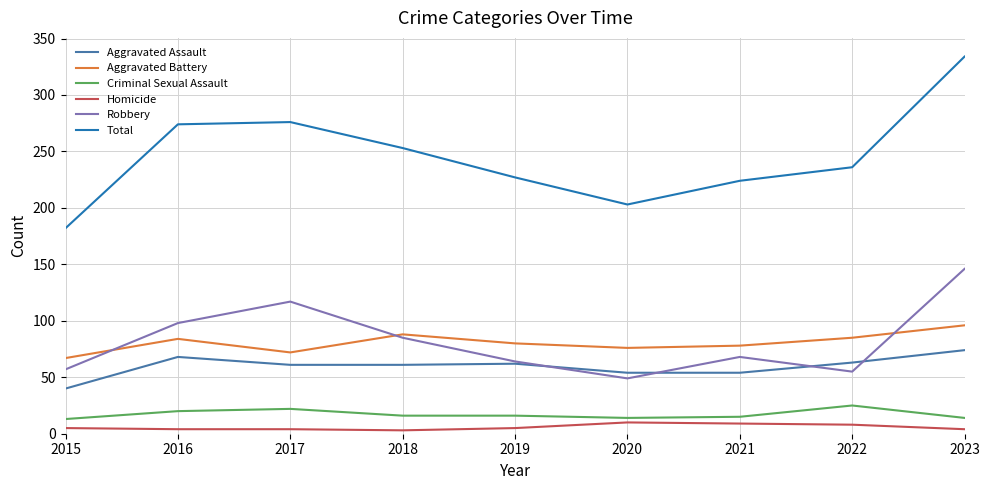

What is the difference between the highest and lowest values at 2020?

193